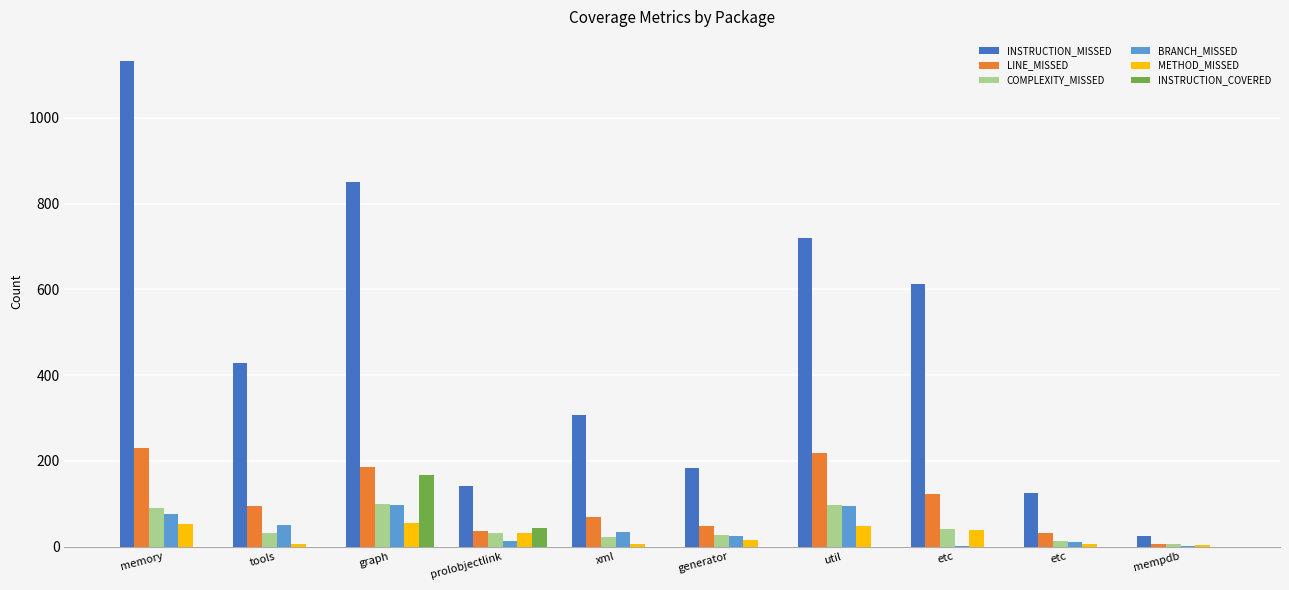

Rank the categories by INSTRUCTION_MISSED value from highest to lowest.

memory, graph, util, etc, tools, xml, generator, prolobjectlink, etc, mempdb